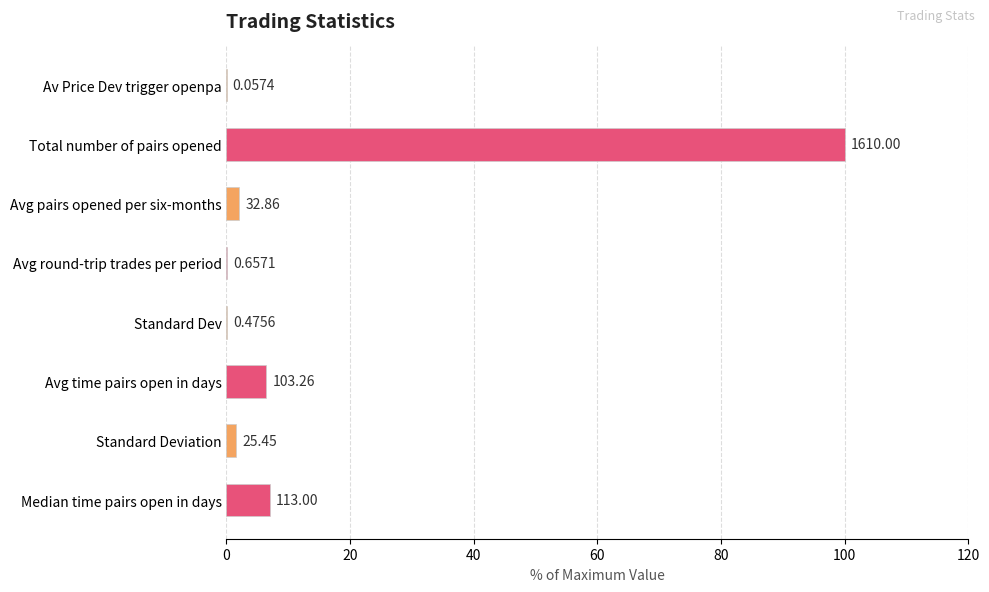

Are the bars grouped side by side (vs. stacked)?

No